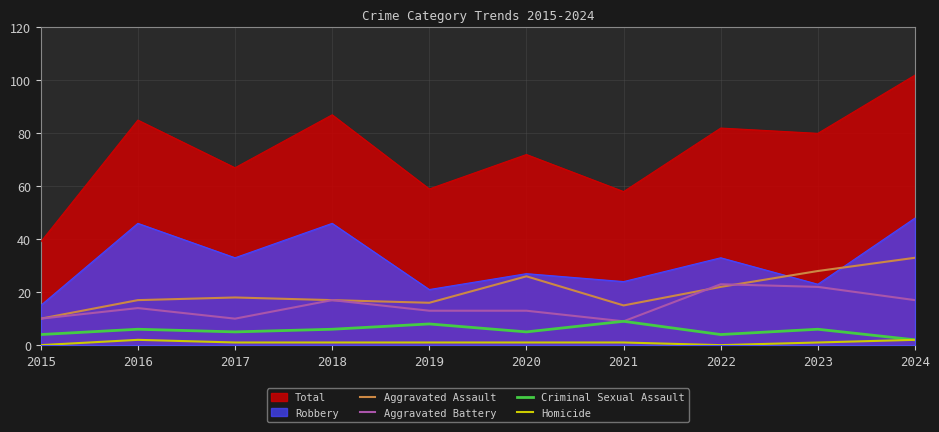

True or false: Aggravated Assault and Criminal Sexual Assault intersect in this chart.

False